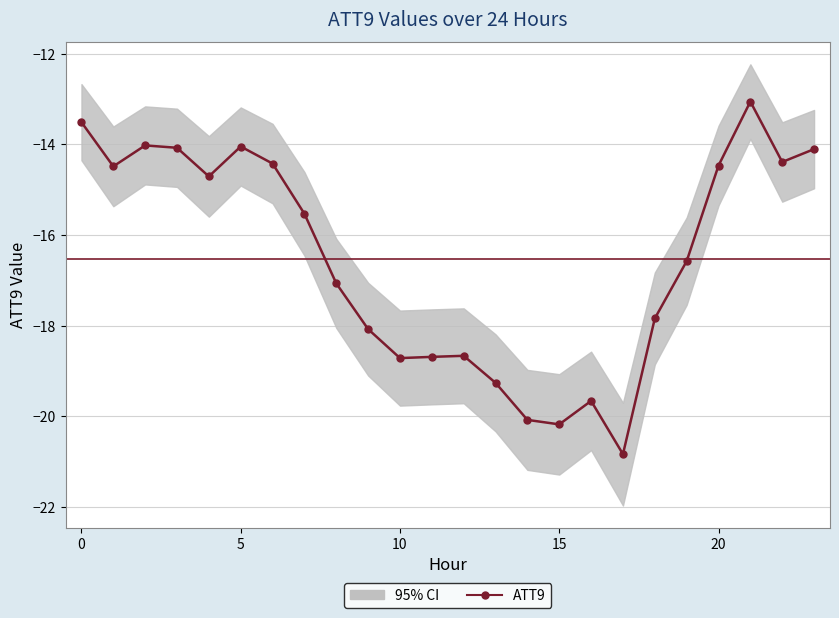

What is the label of the 17th point from the left?

16